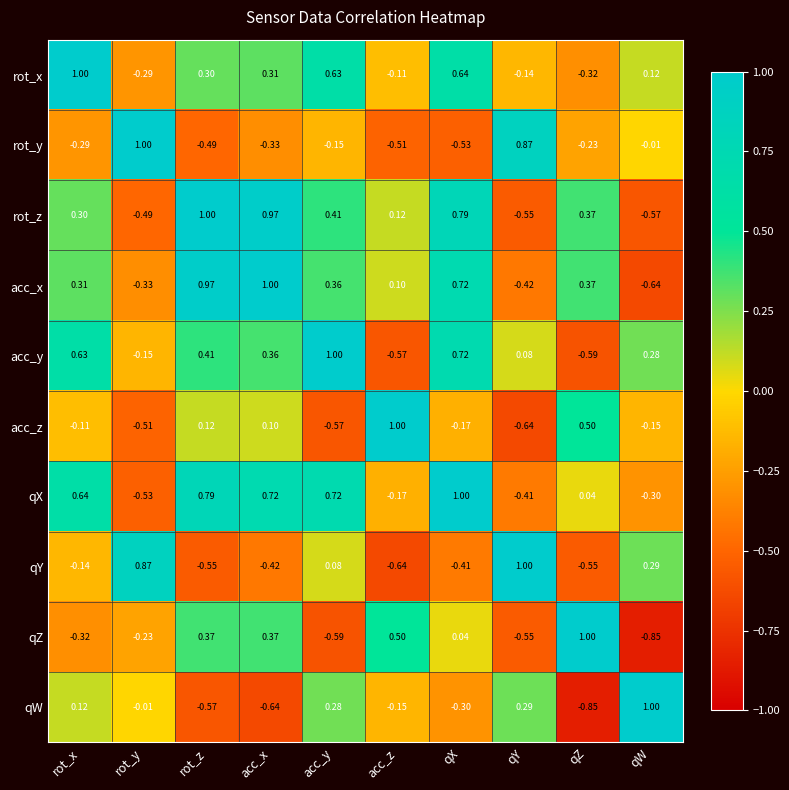

At which category is the sum across all series the highest?

qX